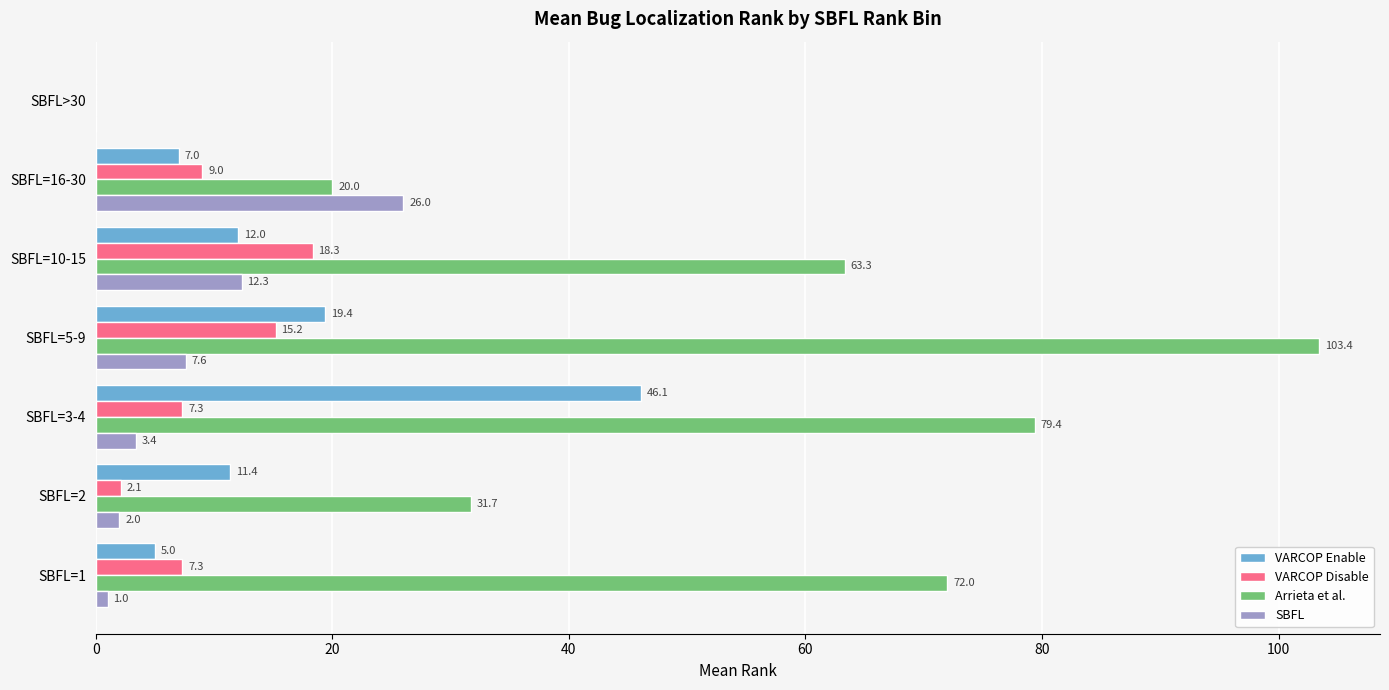

The Arrieta et al. series shows 95.7 at SBFL=1. True or false?

False